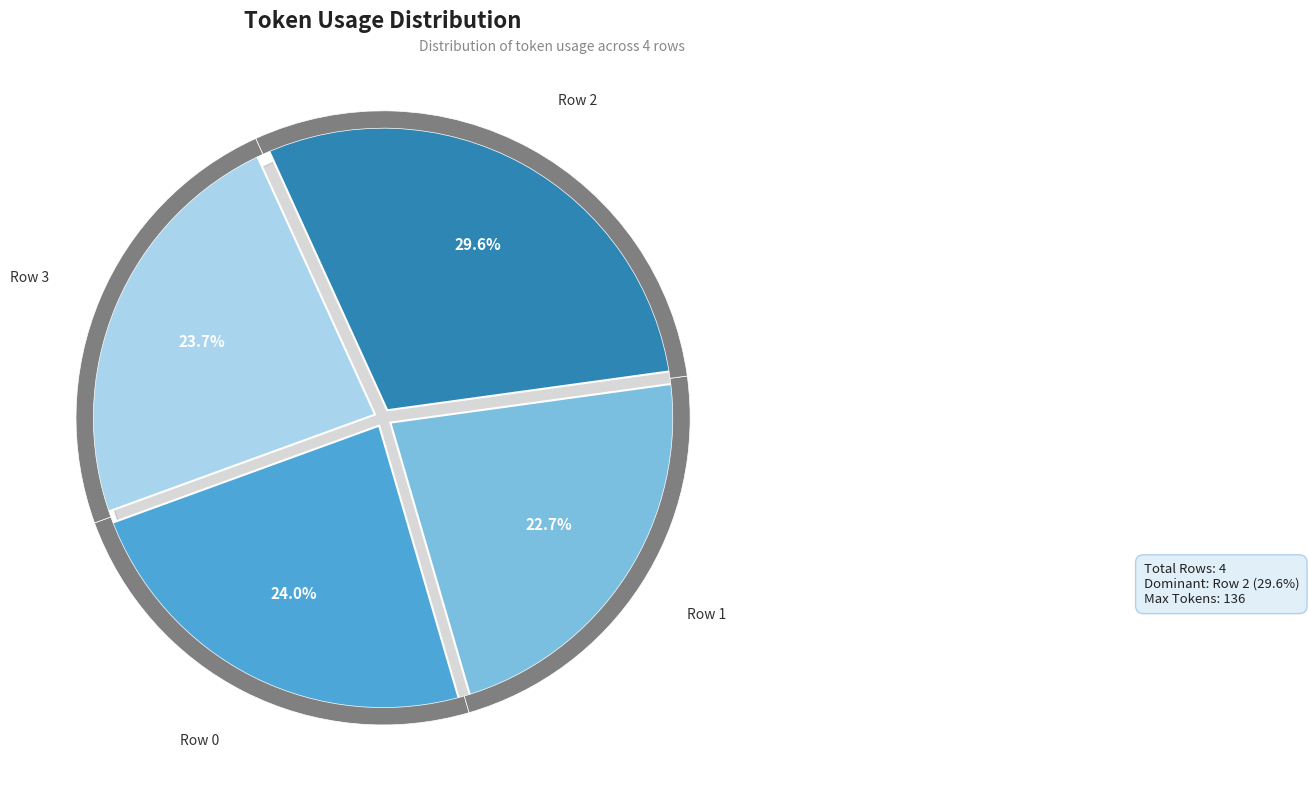

Count the number of slices in the pie.

4